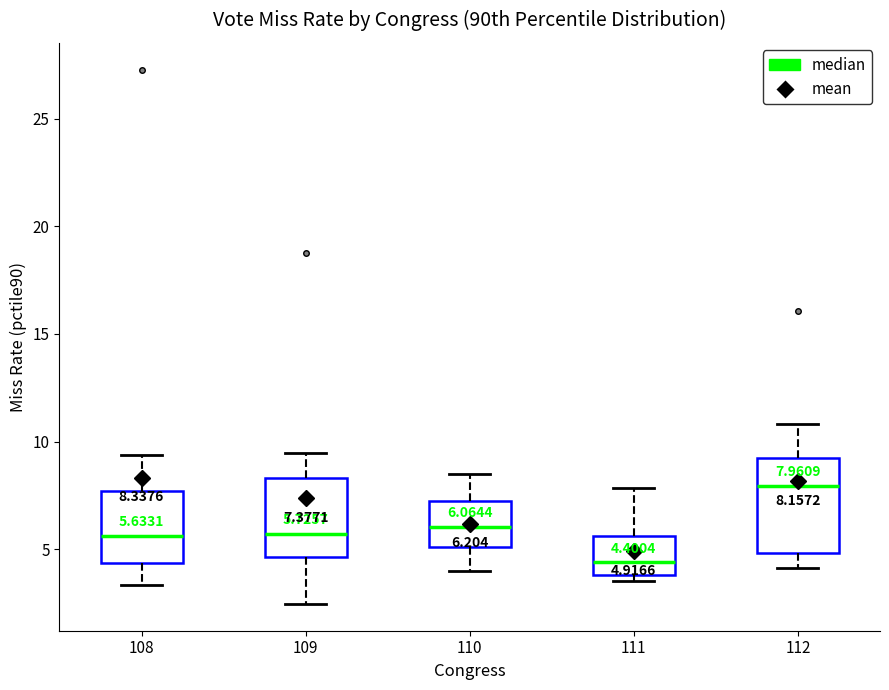

Which box's median line is the highest?

112